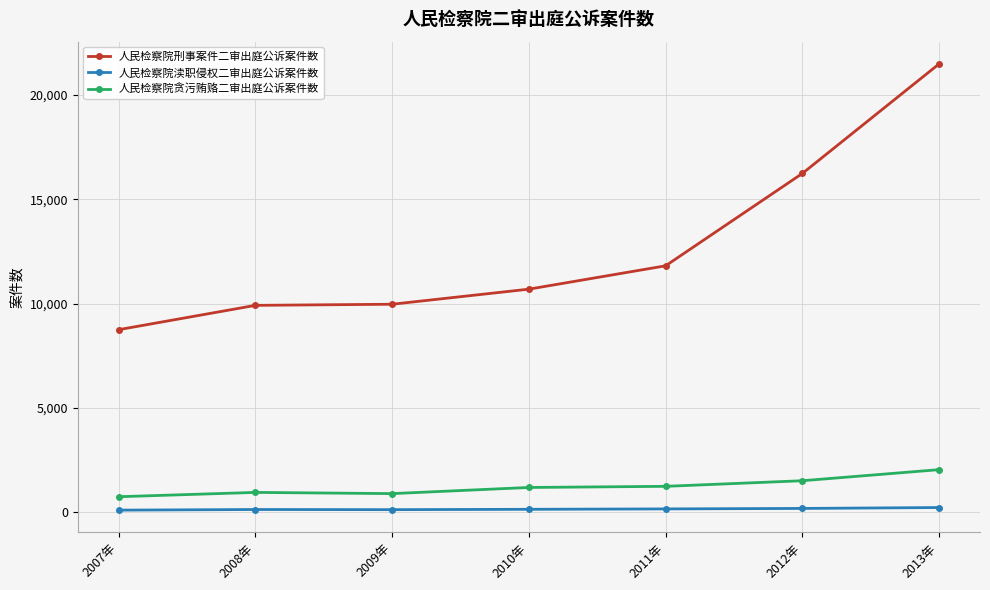

At 2012年, list the series in order from largest to smallest.

人民检察院刑事案件二审出庭公诉案件数, 人民检察院贪污贿赂二审出庭公诉案件数, 人民检察院渎职侵权二审出庭公诉案件数